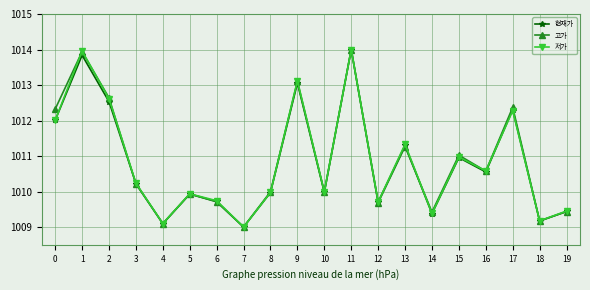

What is the value of the 현재가 point at the 6th from the left?

1009.9